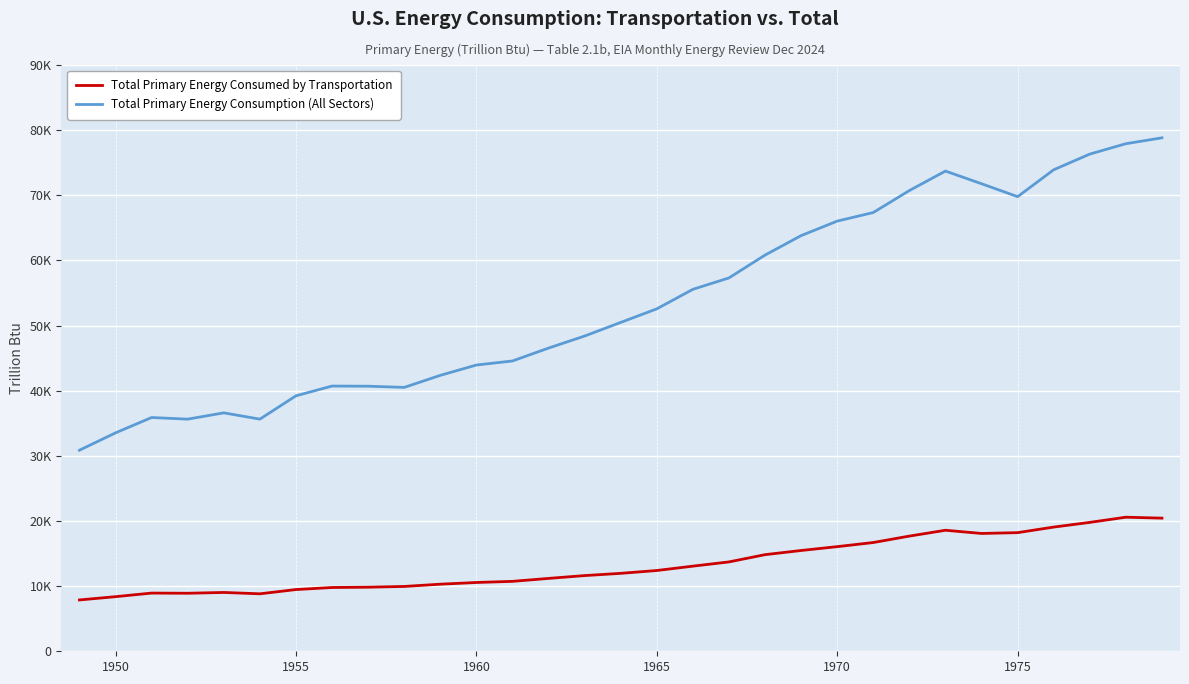

Is this an area chart (filled region under the line)?

No